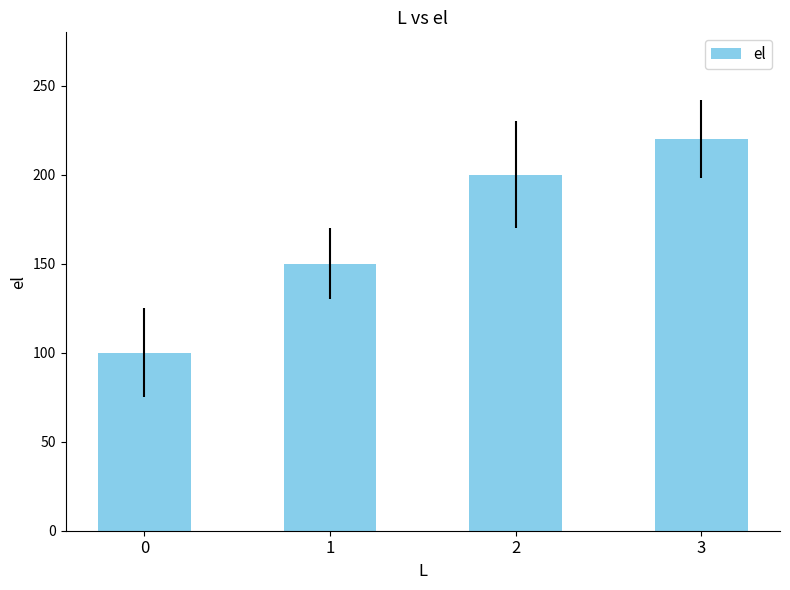

What is the difference between the maximum and minimum values?

120